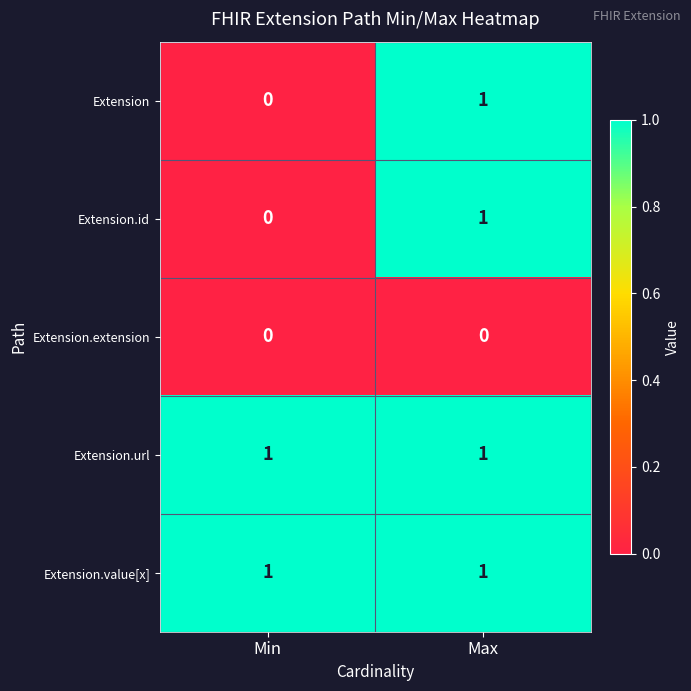

At which category is the sum across all series the highest?

Max